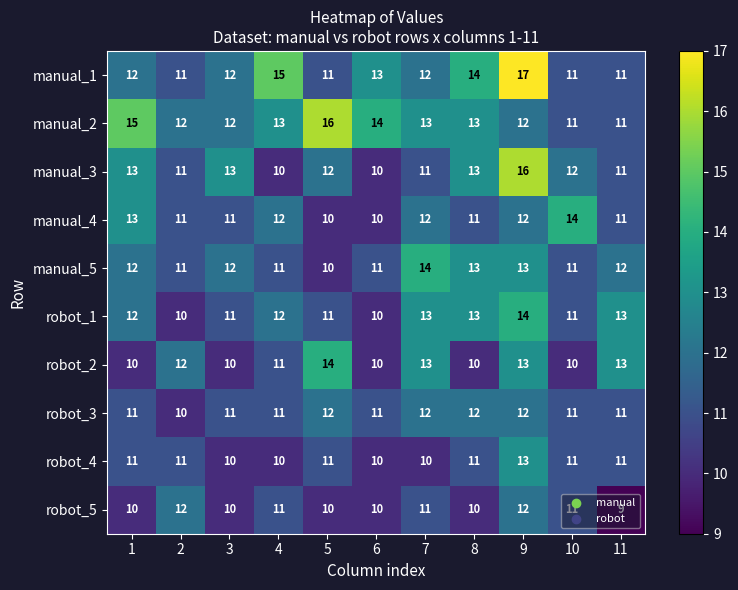

Which series has the largest total across all categories?

manual_2